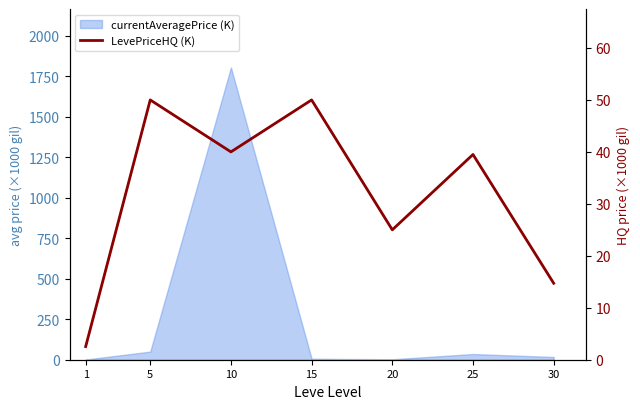

What is the value of the 3rd point from the left?

40.0